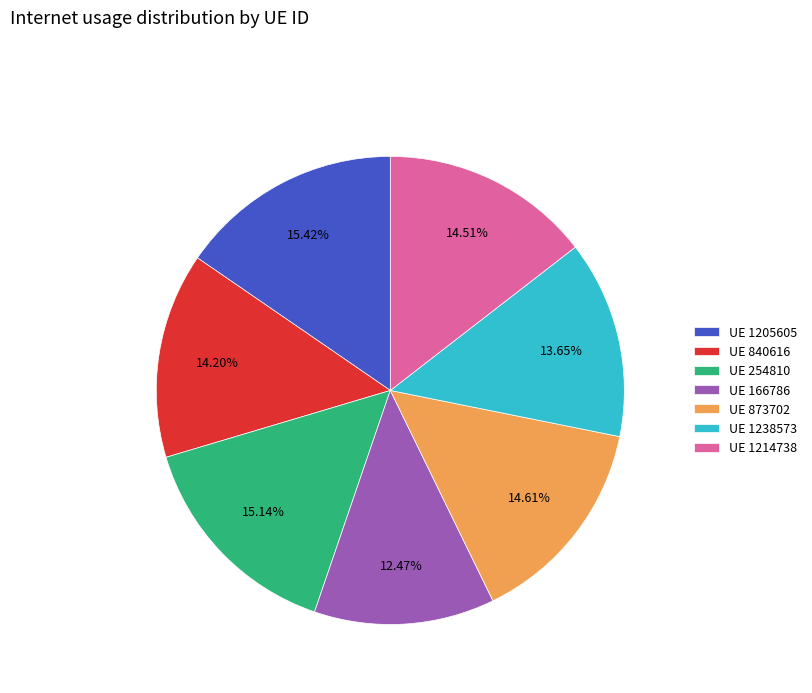

Is there a majority slice in this chart?

No